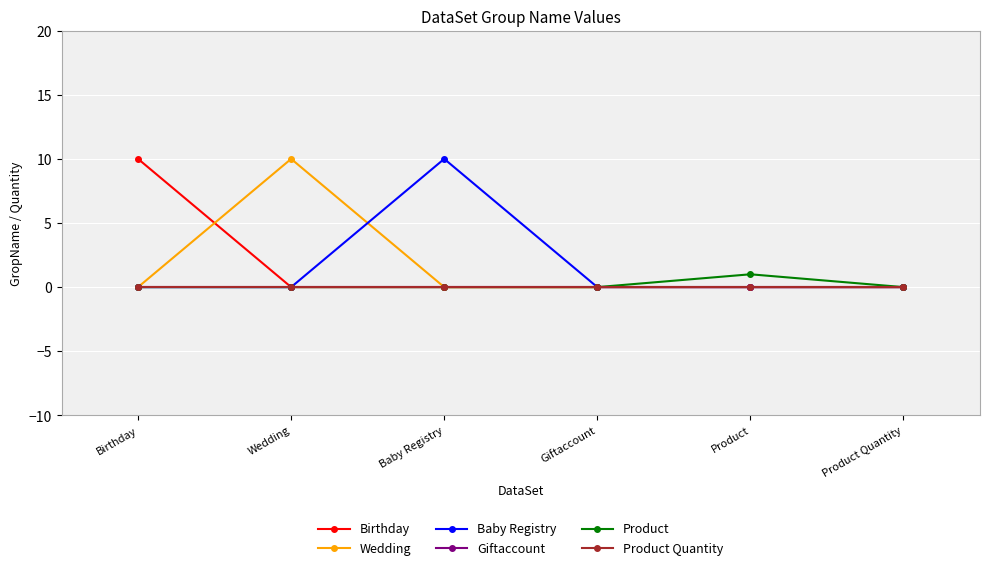

Reading left to right, extract all data points from this chart.

Birthday: Birthday=10	Wedding=0	Baby Registry=0	Giftaccount=0	Product=0	Product Quantity=0
Wedding: Birthday=0	Wedding=10	Baby Registry=0	Giftaccount=0	Product=0	Product Quantity=0
Baby Registry: Birthday=0	Wedding=0	Baby Registry=10	Giftaccount=0	Product=0	Product Quantity=0
Giftaccount: Birthday=0	Wedding=0	Baby Registry=0	Giftaccount=0	Product=0	Product Quantity=0
Product: Birthday=0	Wedding=0	Baby Registry=0	Giftaccount=0	Product=1	Product Quantity=0
Product Quantity: Birthday=0	Wedding=0	Baby Registry=0	Giftaccount=0	Product=0	Product Quantity=0